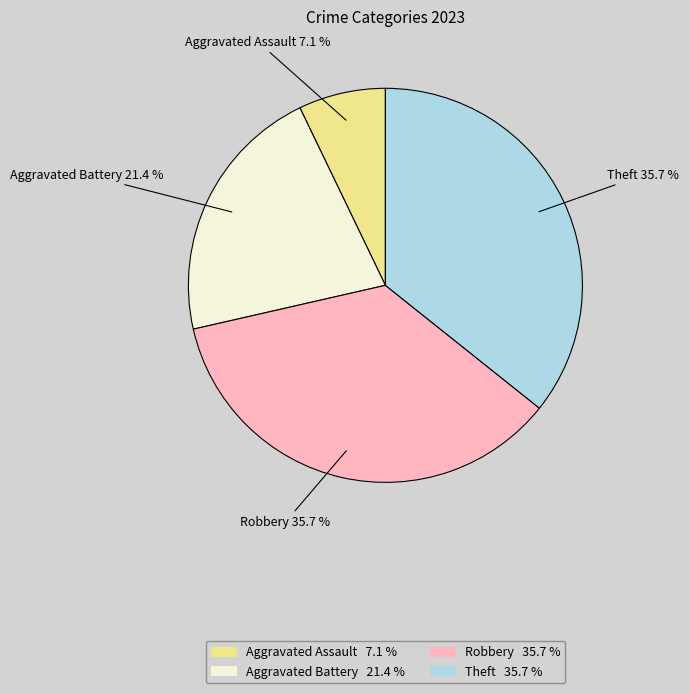

What percentage is the Aggravated Assault slice, to the nearest percent?

7%